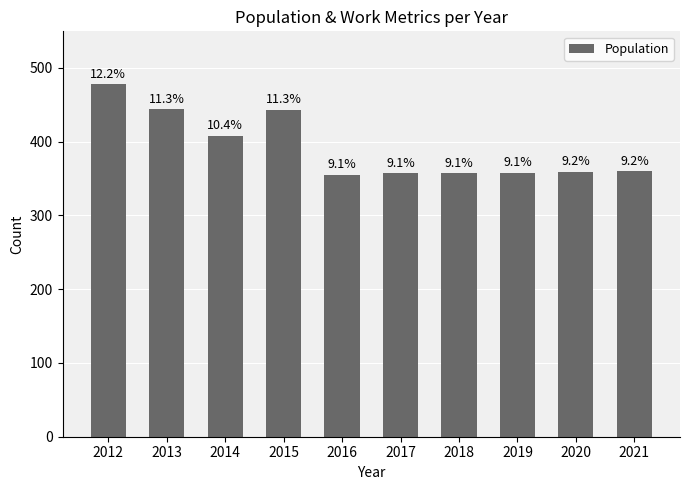

List the labels in order of value, smallest first.

2016, 2017, 2018, 2019, 2020, 2021, 2014, 2015, 2013, 2012